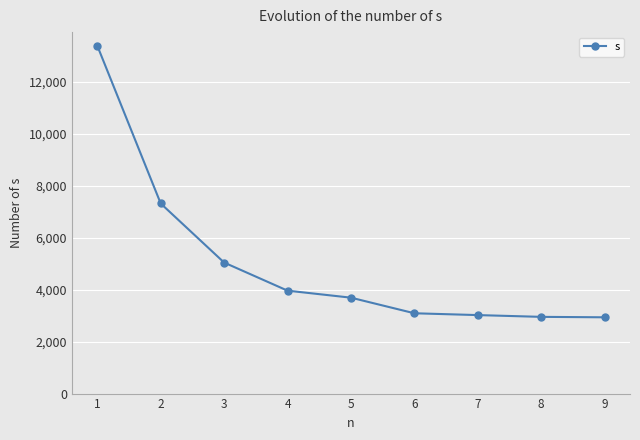

True or false: the data shows 1016 at 9.

False